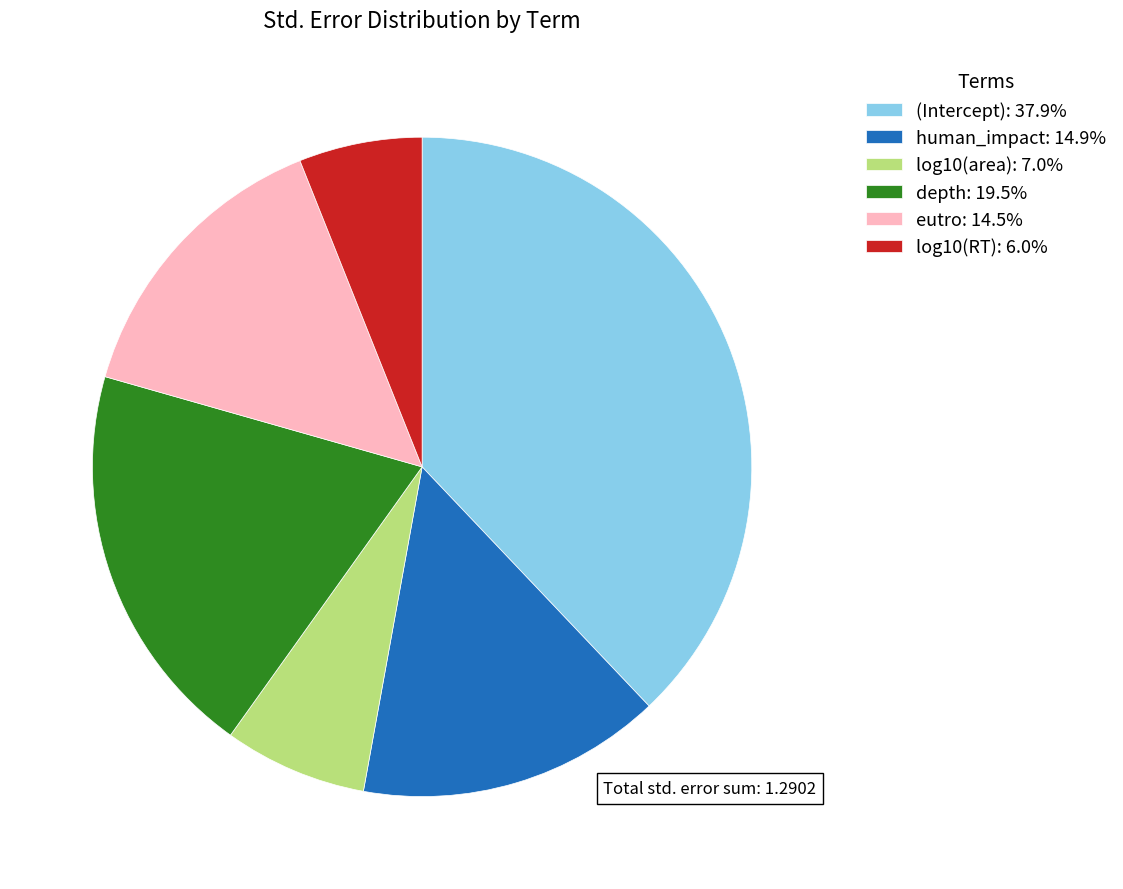

Is the sum of depth: 19.5% and eutro: 14.5% greater than half?

No